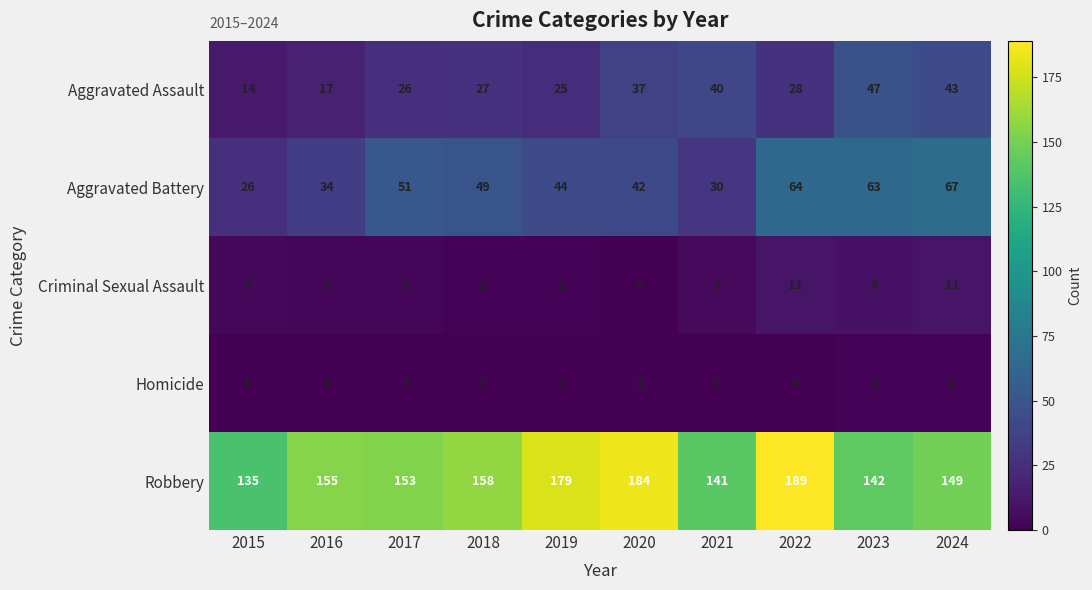

What is the difference between the maximum and minimum values in the Criminal Sexual Assault series?

11